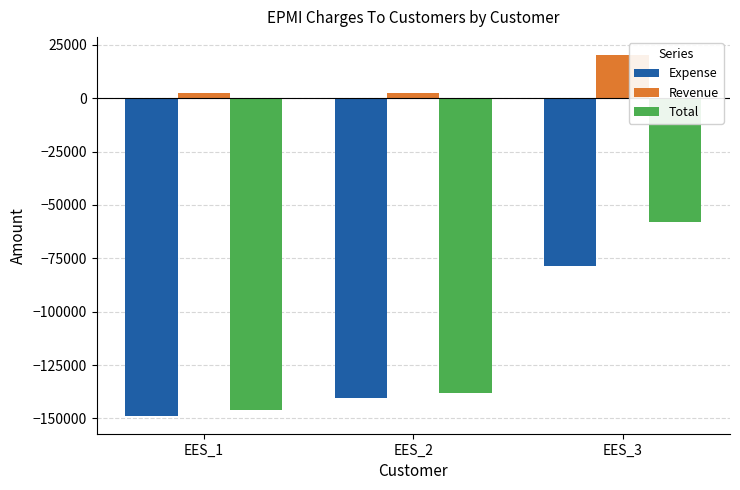

What is the value of the Expense bar at the 3rd from the left?

-78422.9